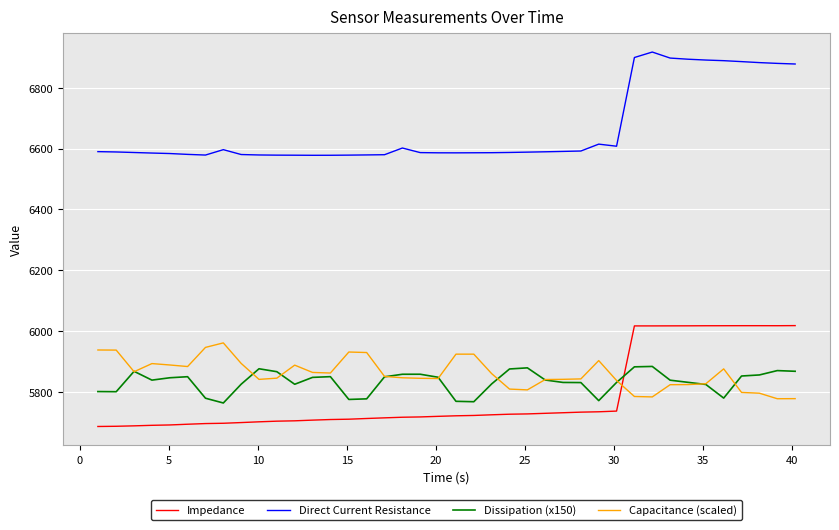

Rank the series by their maximum value, from highest to lowest.

Direct Current Resistance, Impedance, Capacitance (scaled), Dissipation (x150)